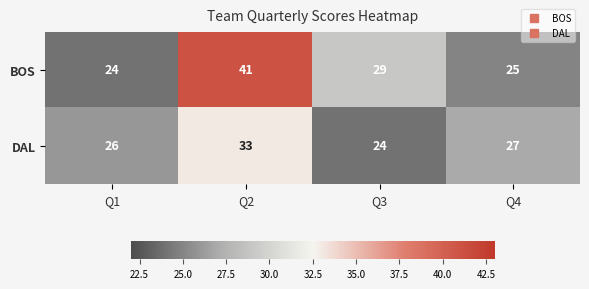

What is the sum of the DAL values at Q1 and Q4?

53